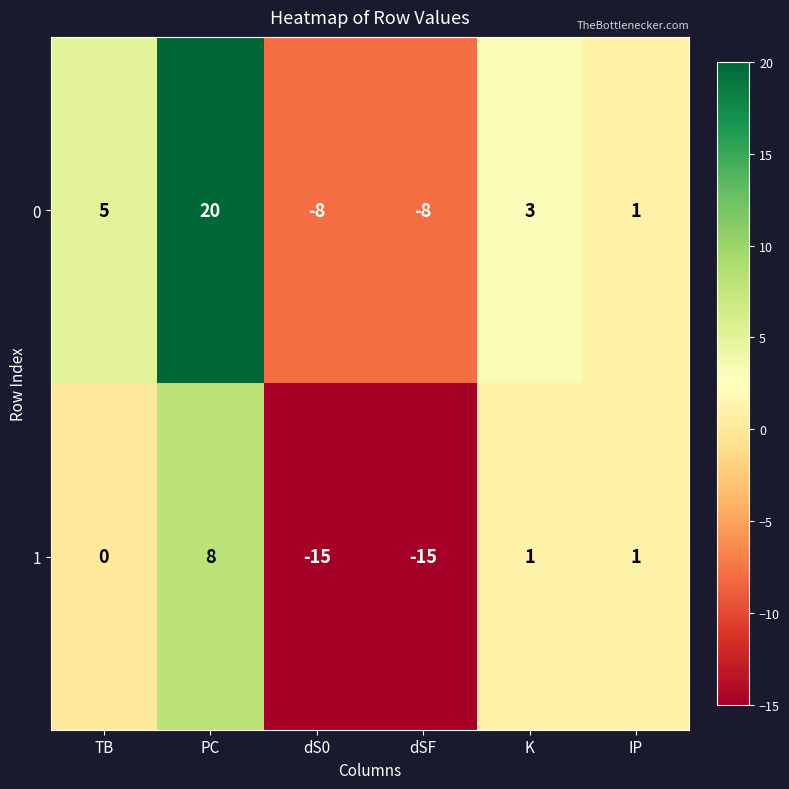

Reading right to left, transcribe all the data shown in this chart.

0: IP=1	K=3	dSF=-8	dS0=-8	PC=20	TB=5
1: IP=1	K=1	dSF=-15	dS0=-15	PC=8	TB=0